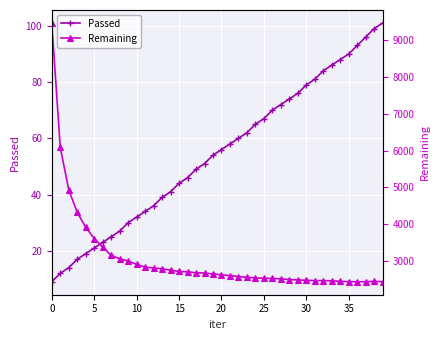

Which series has the widest spread of values?

Remaining